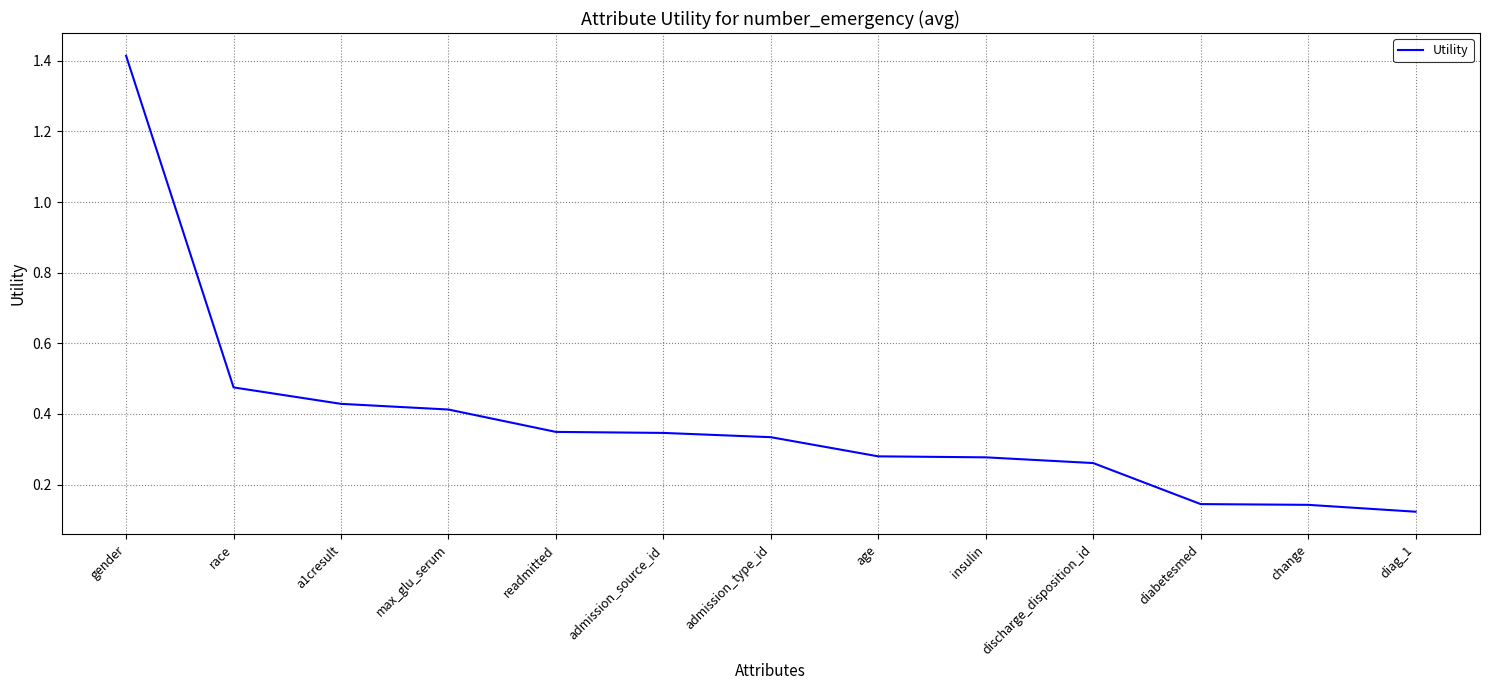

What position from the left is max_glu_serum?

4